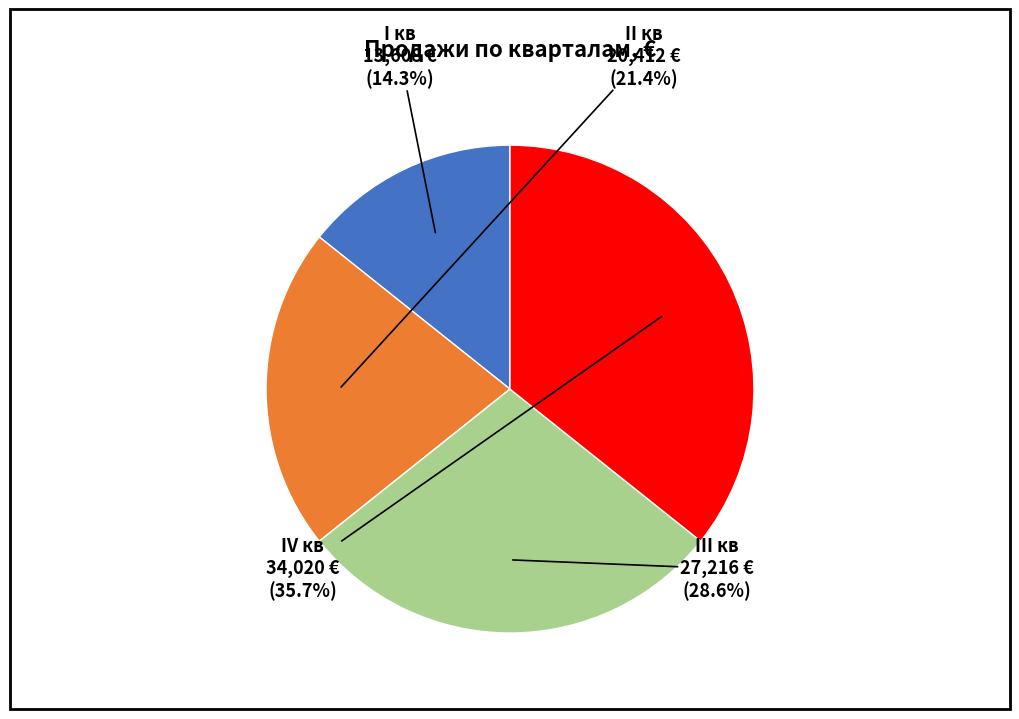

Which slice is the smallest?

I кв